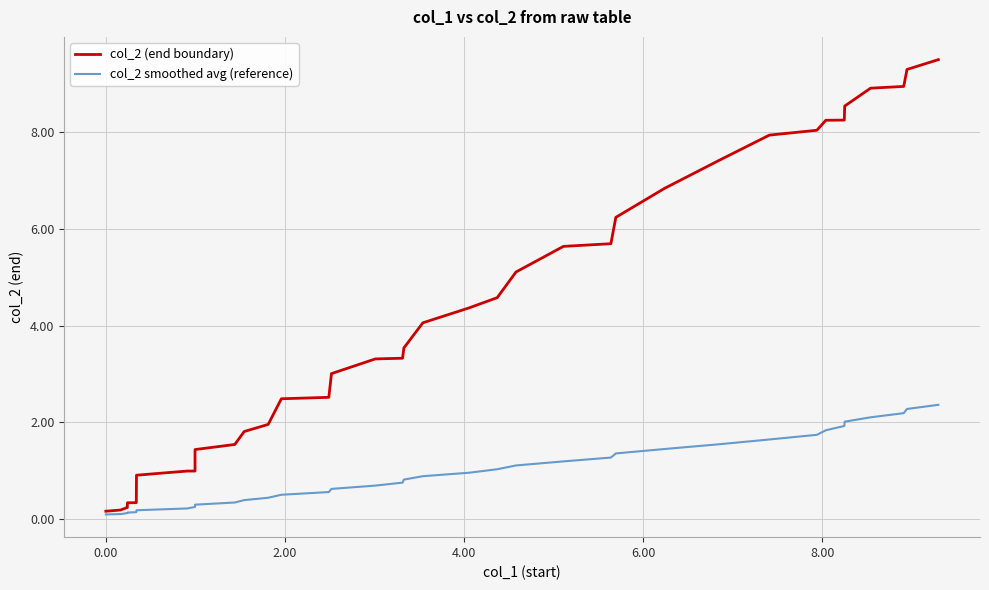

What is the maximum value shown in the chart?

9.5